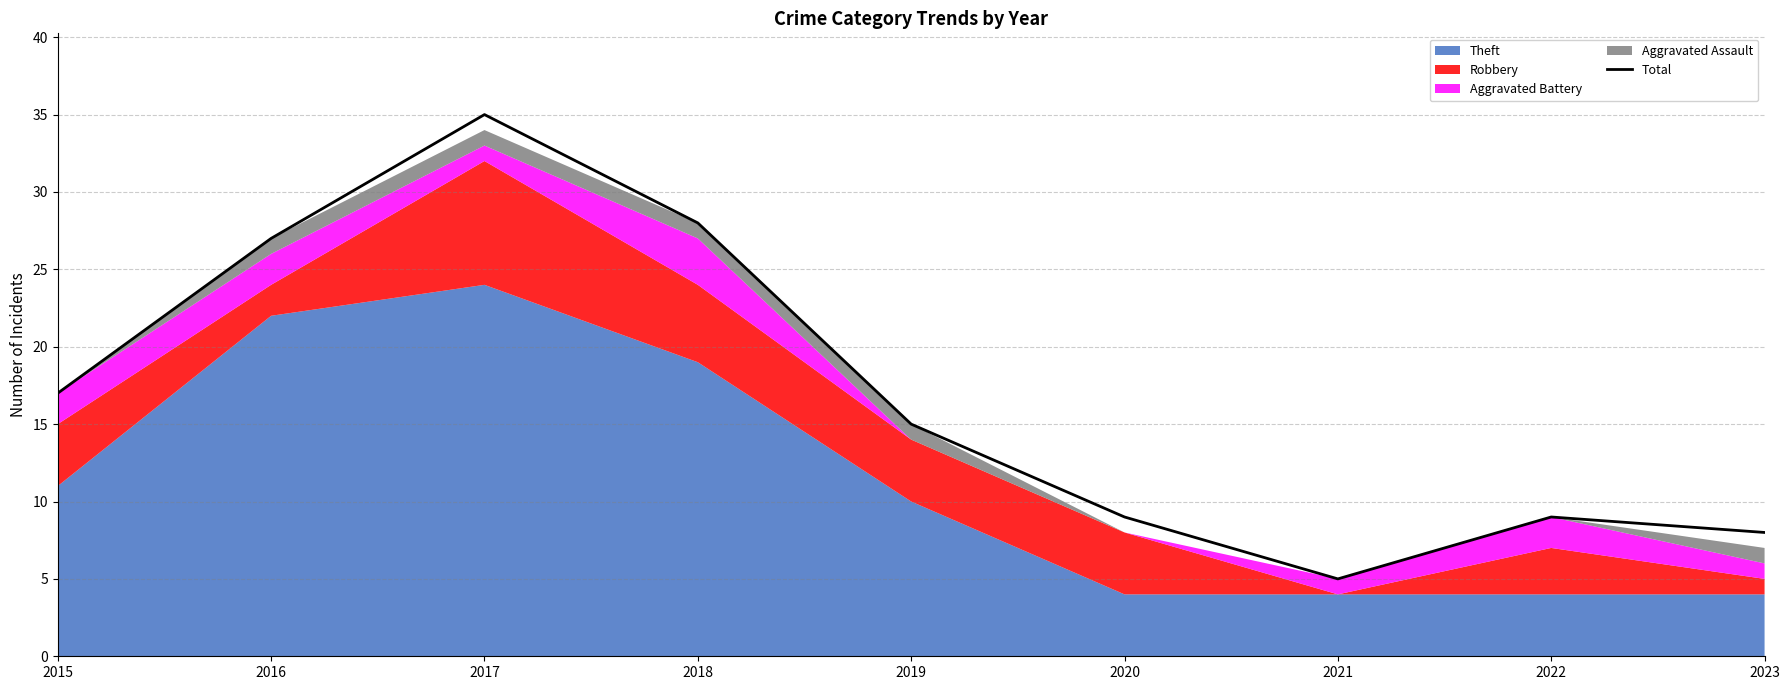

Where does the data first go above 15?

2015